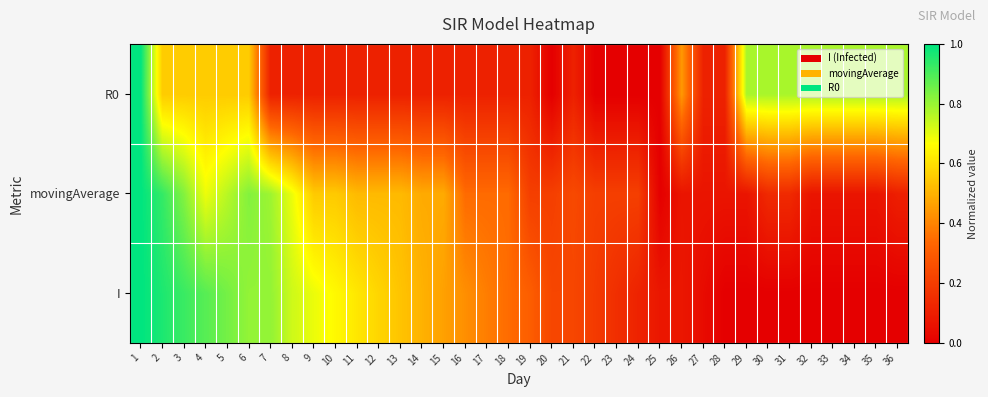

Rank the series at 25 from lowest to highest value.

movingAverage, R0, I